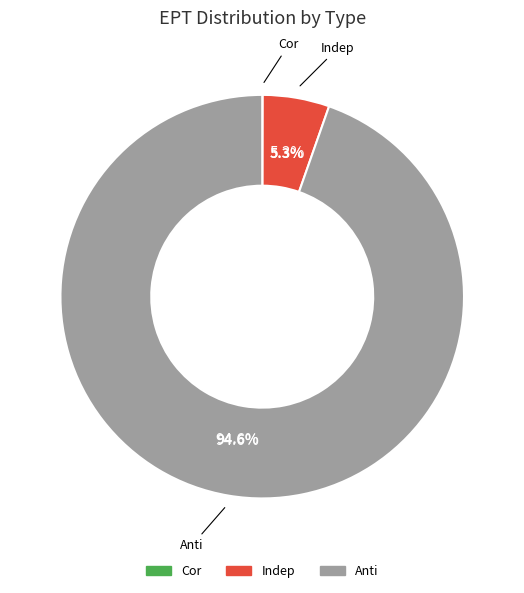

Which category has the biggest portion of the pie?

Anti